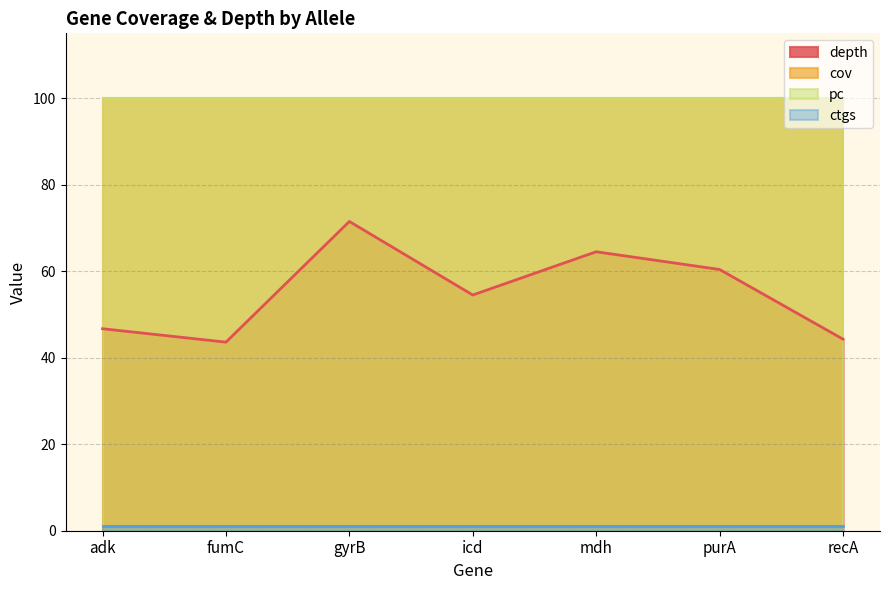

How many data points does each series have?

7